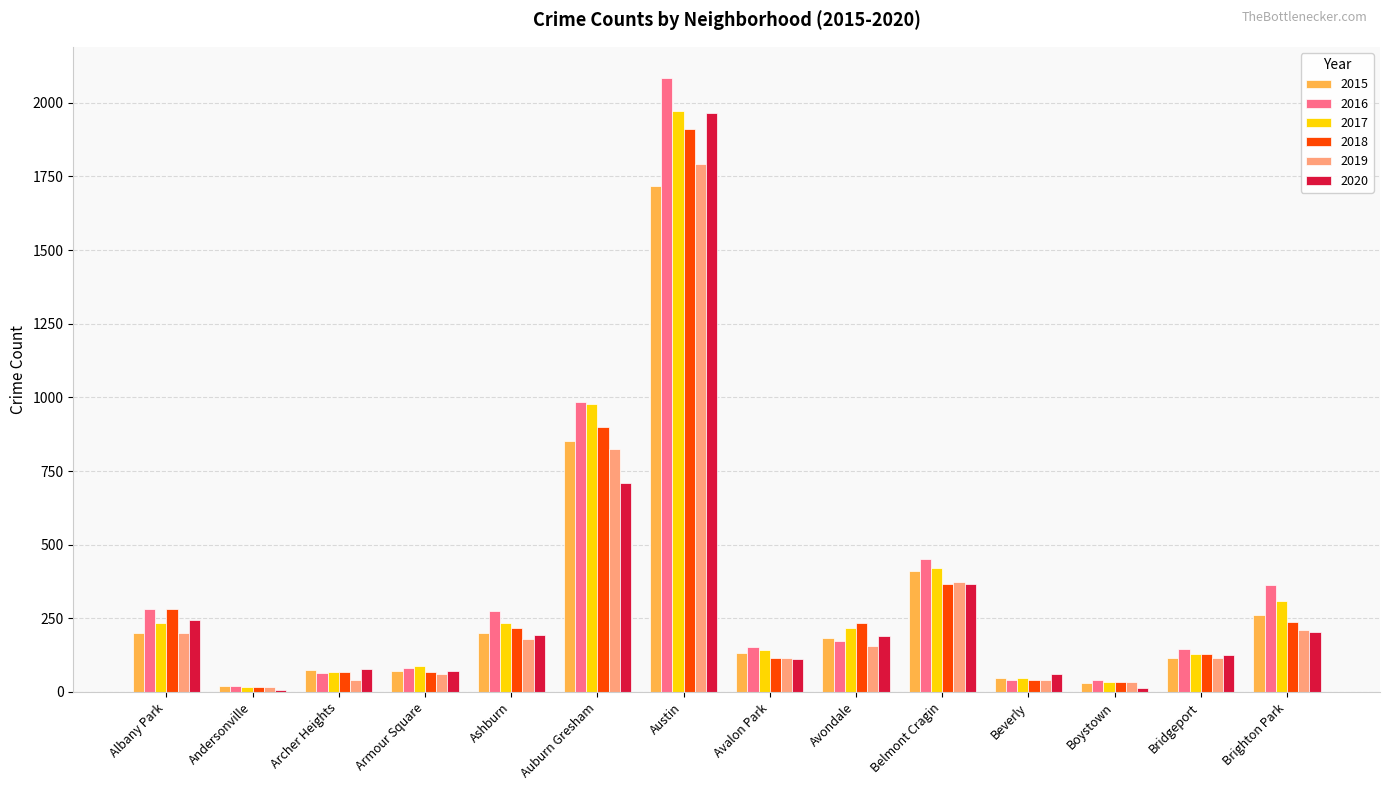

Is the value of 2015 at Austin greater than the value of 2018 at Bridgeport?

Yes